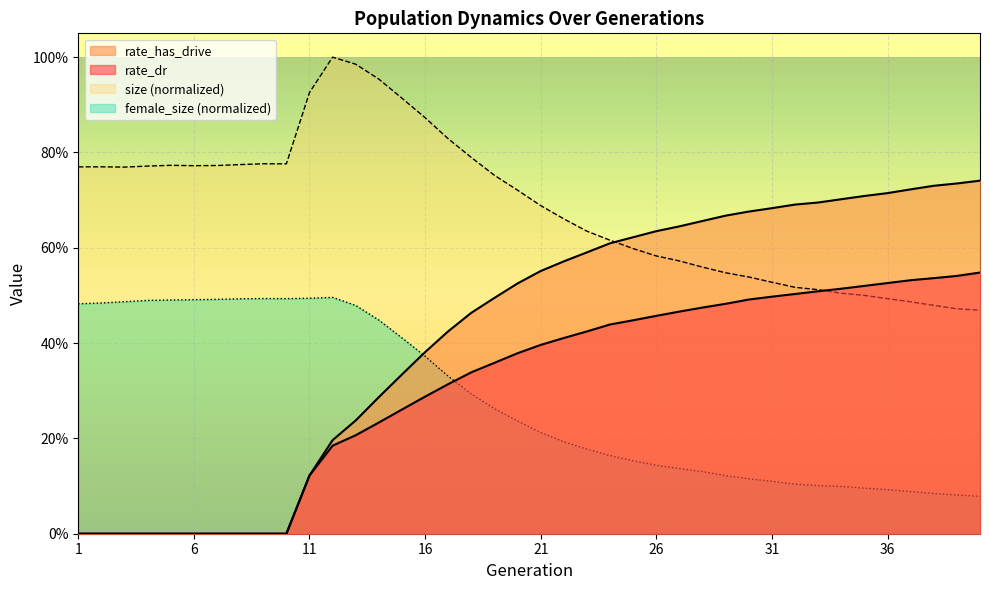

Rank the series by their maximum value, from lowest to highest.

female_size, rate_dr, rate_has_drive, size